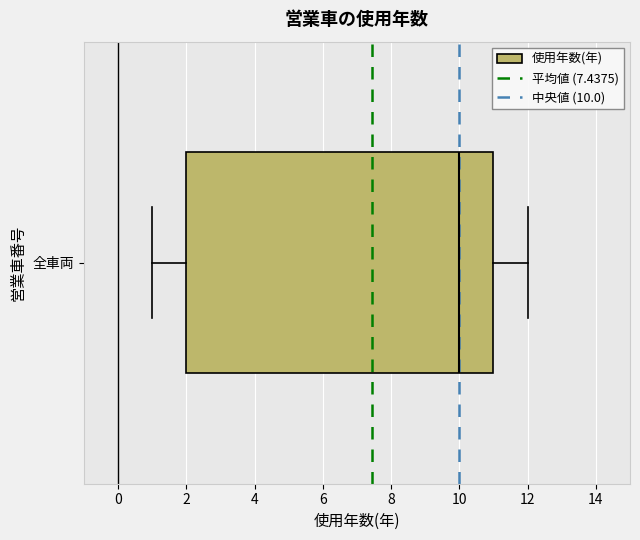

Read this box plot against the x-axis: the position of the median line, the range covered by the box, and the ends of both whiskers. The values are not printed on the chart, so give them approximately, as read against the axis.

median 10, box 2 to 11, whiskers 1 to 12